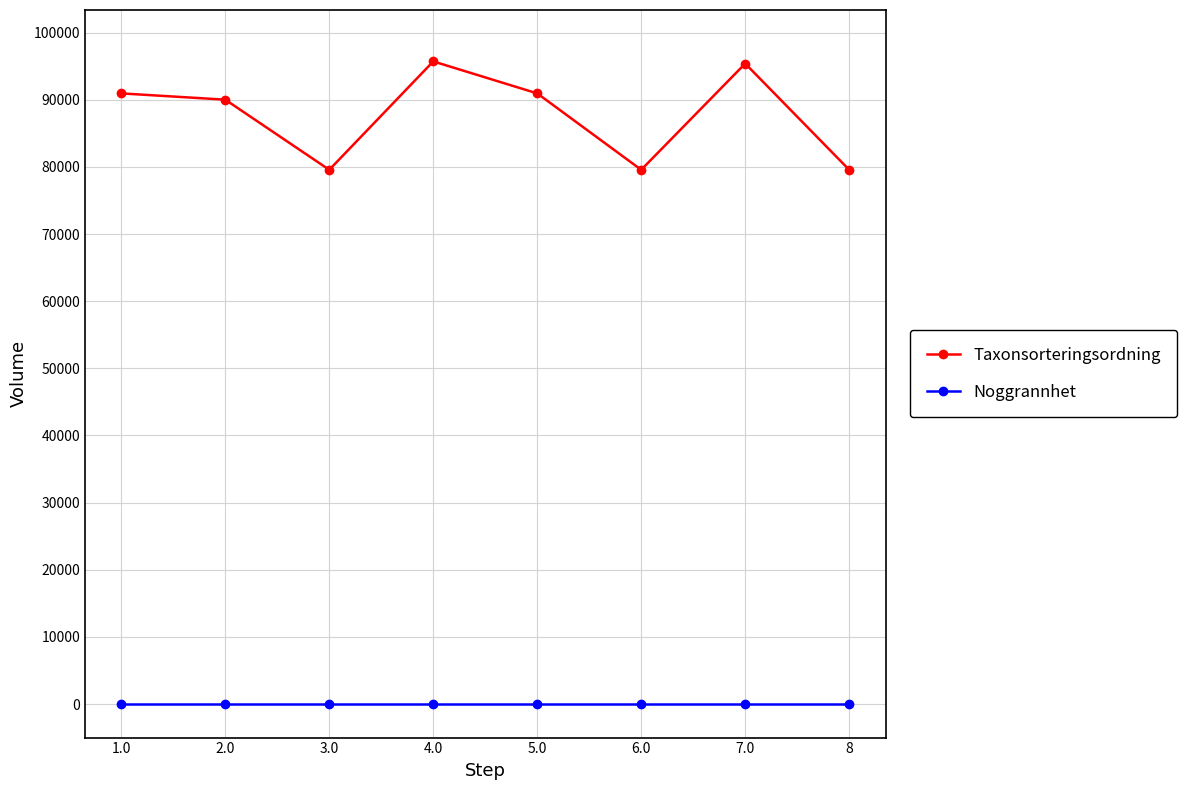

Is it true that Taxonsorteringsordning equals 79564 at 8?

True